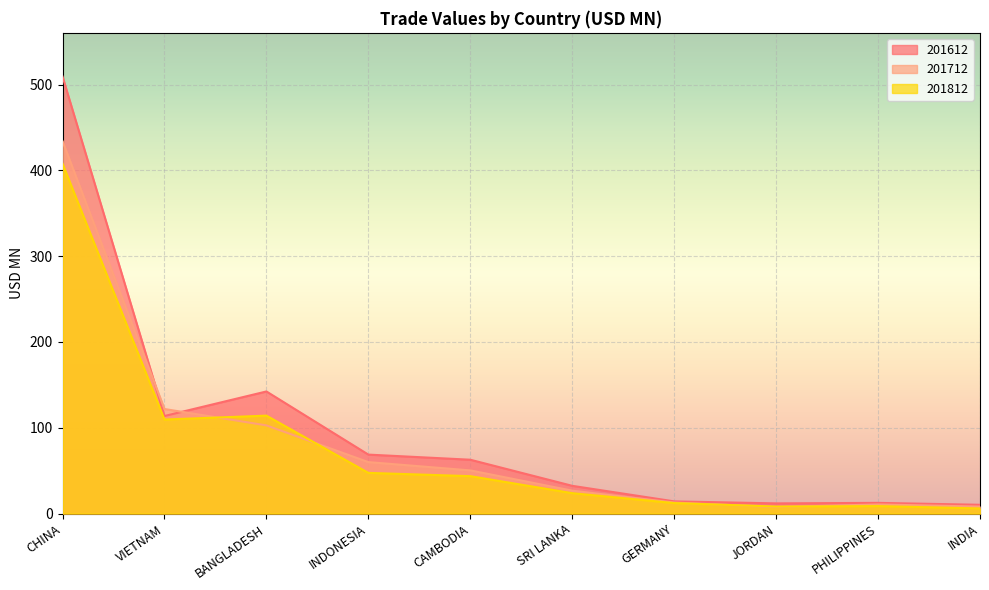

What is the sum of the 201812 values at CHINA and VIETNAM?

517.4